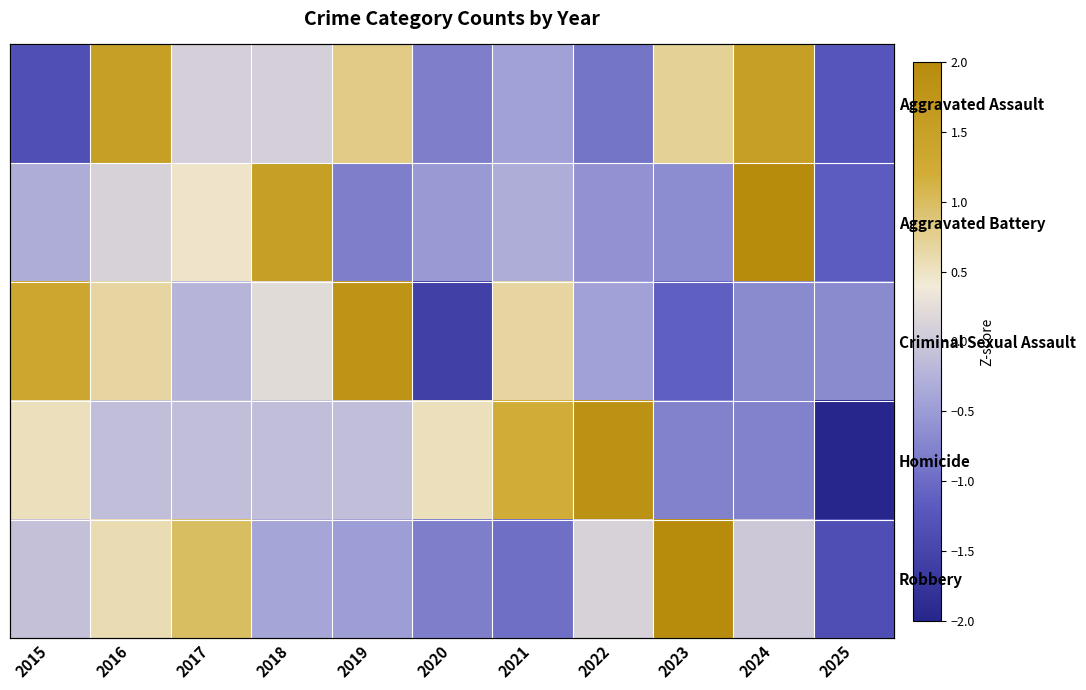

At which label does Aggravated Battery first exceed 0?

2016